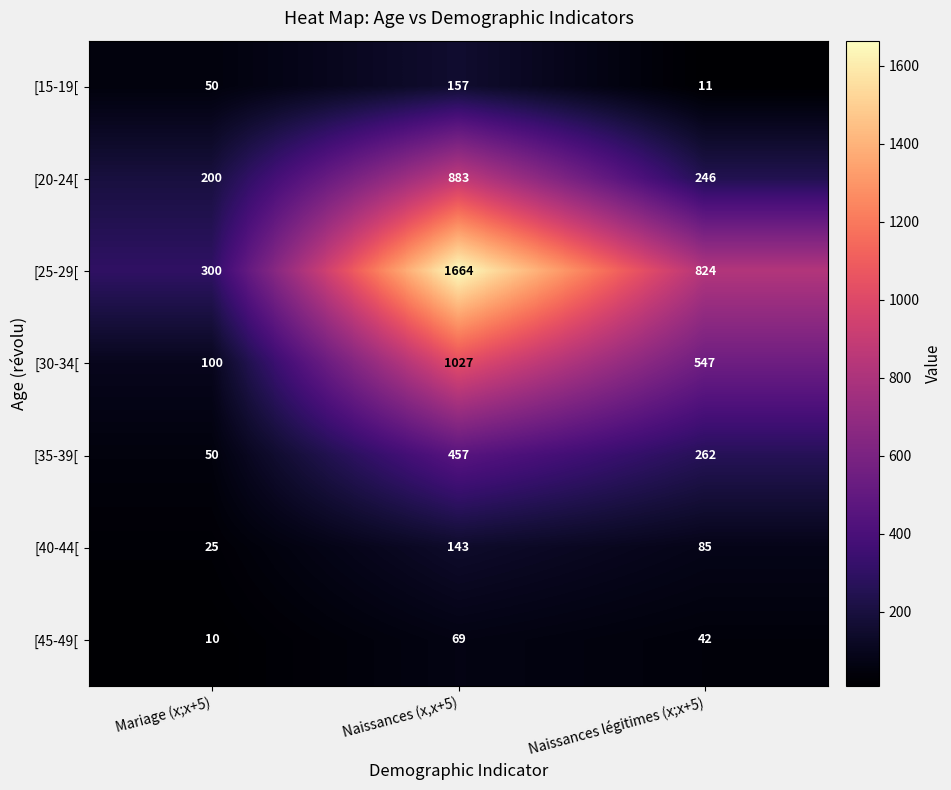

The value of [40-44[ at Mariage (x;x+5) is 25. True or false?

True